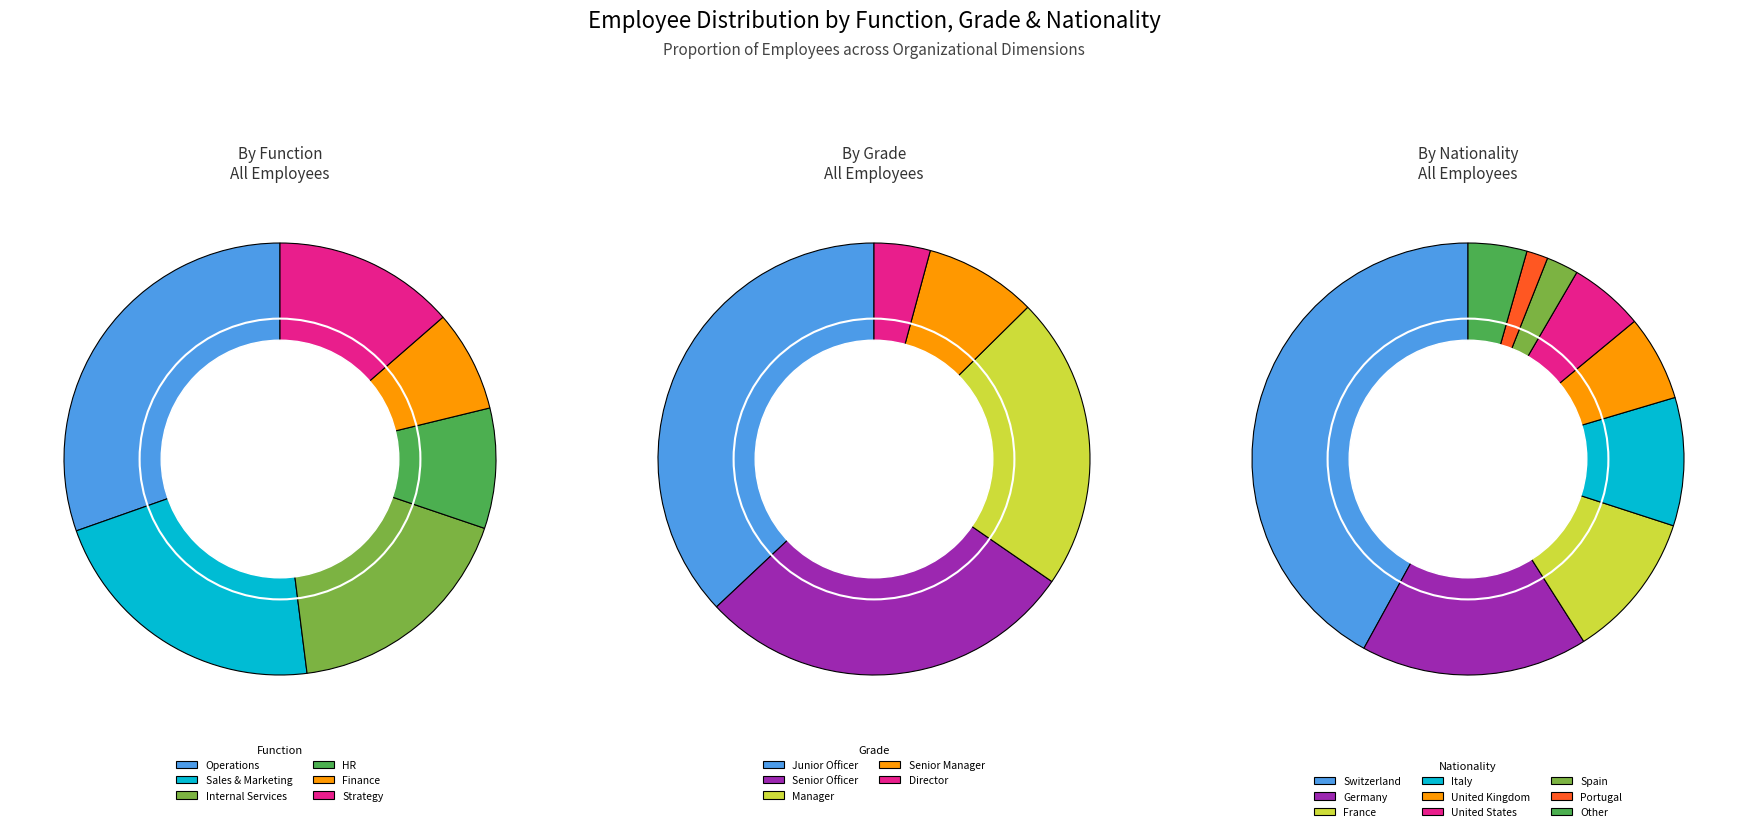

Is it true that Strategy is 14% of the pie?

True